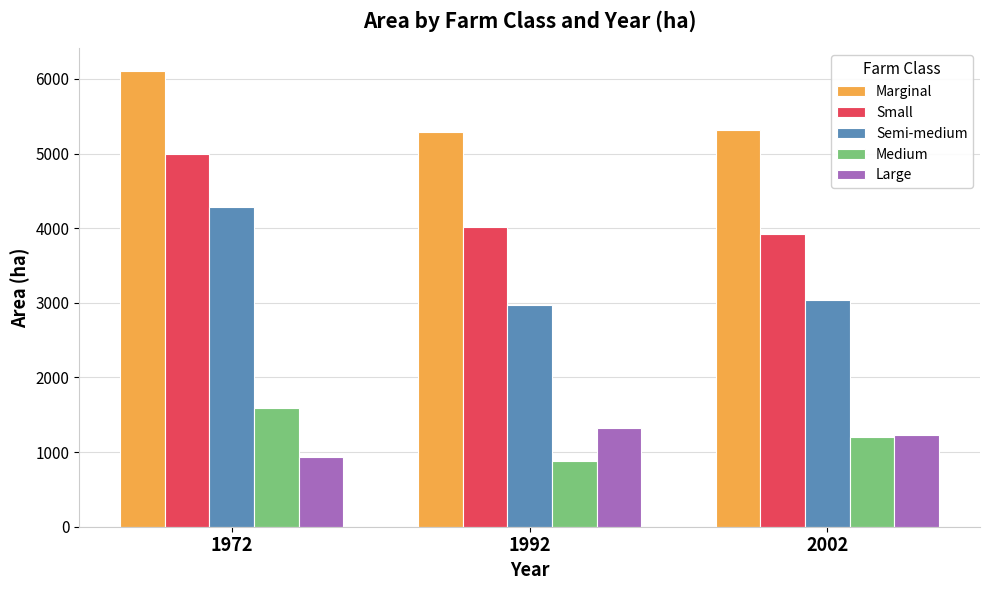

What are all the series names shown in the legend?

Marginal, Small, Semi-medium, Medium, Large